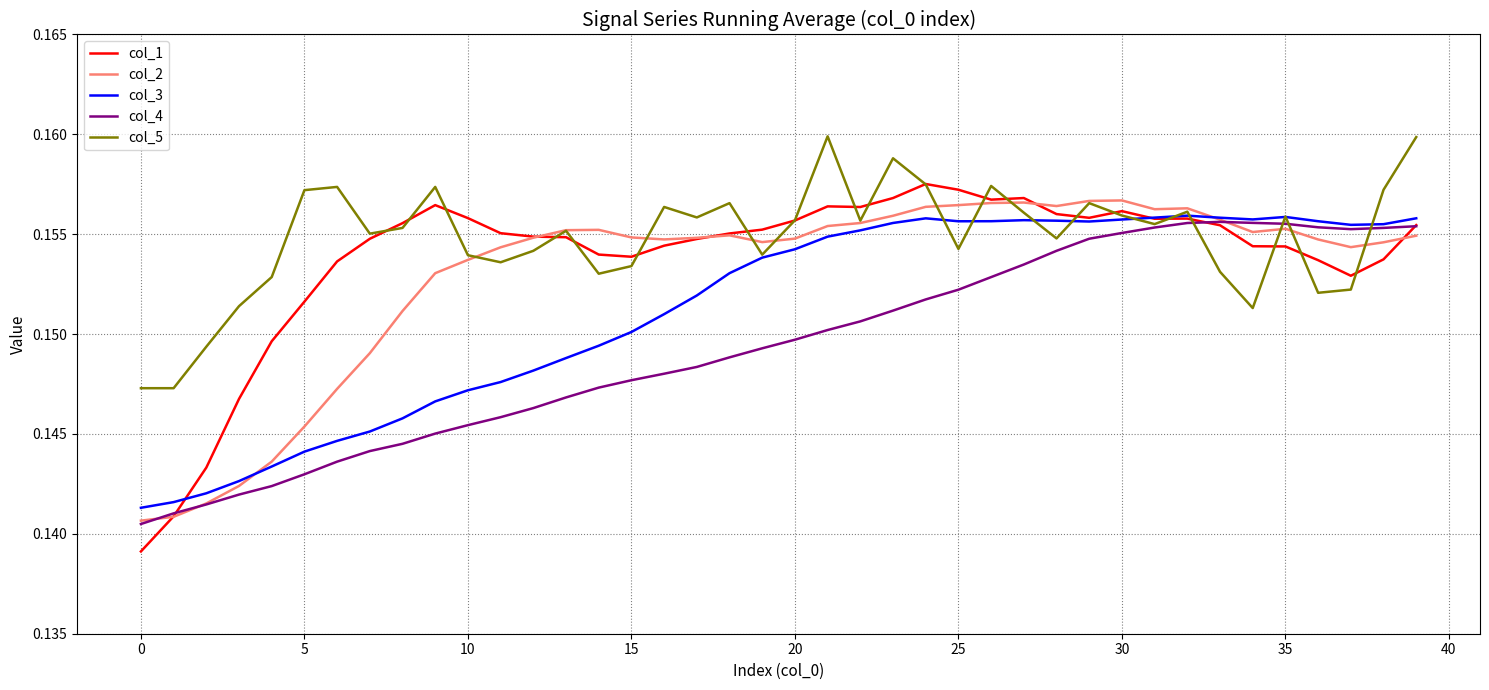

List the series in order of their overall mean, highest first.

col_5, col_1, col_2, col_3, col_4